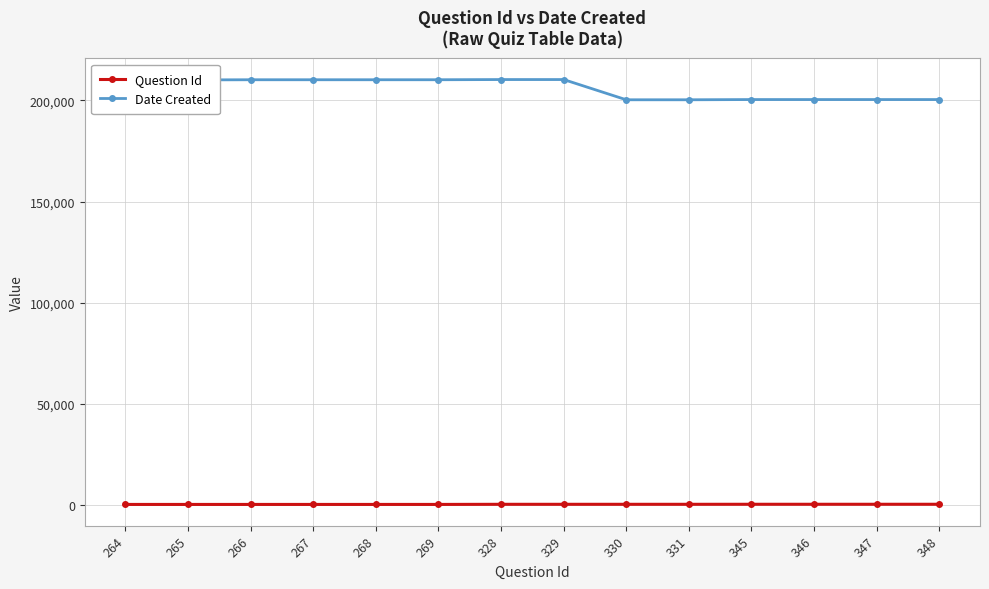

What is the spread (max minus min) of values at 331?

199979